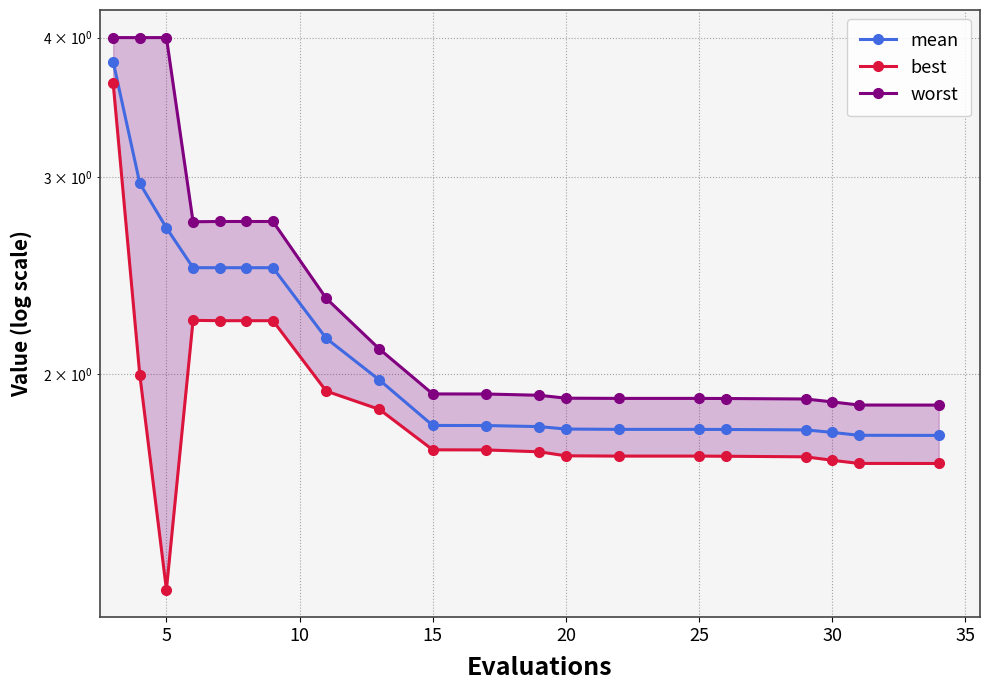

True or false: mean has more than 0 points higher than both neighbors.

False